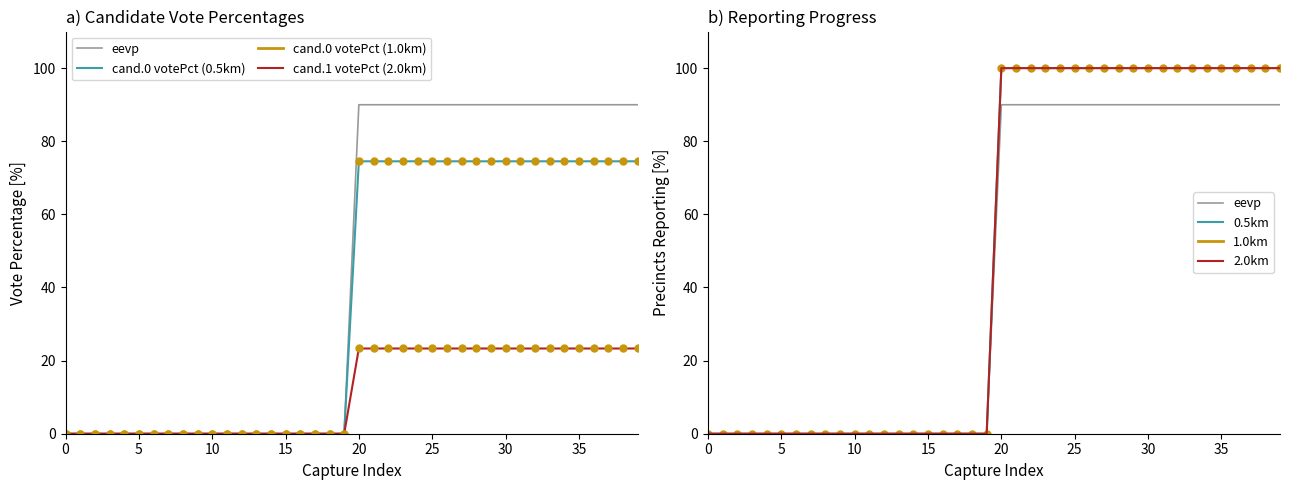

At which label does precinctsReportingPct first exceed 74?

20